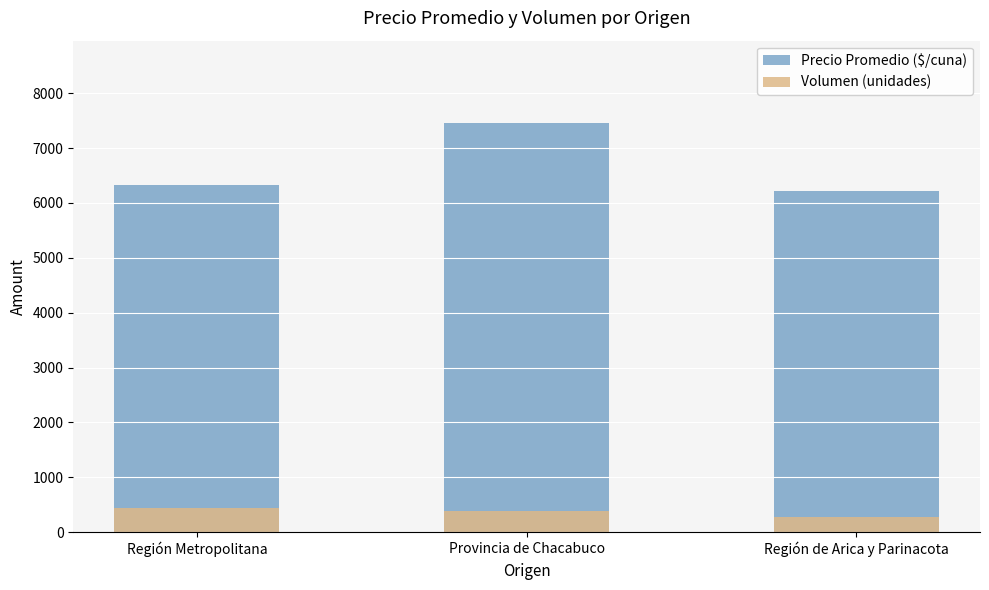

True or false: Precio Promedio ($/cuna) has a value of 6214 at Región de Arica y Parinacota.

True